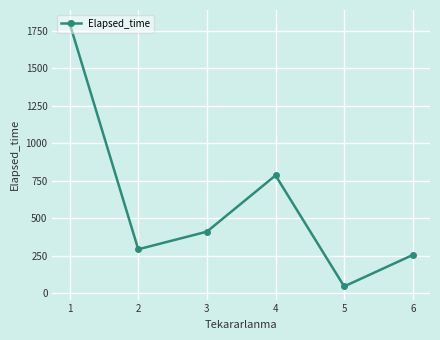

Where is the first local minimum?

2